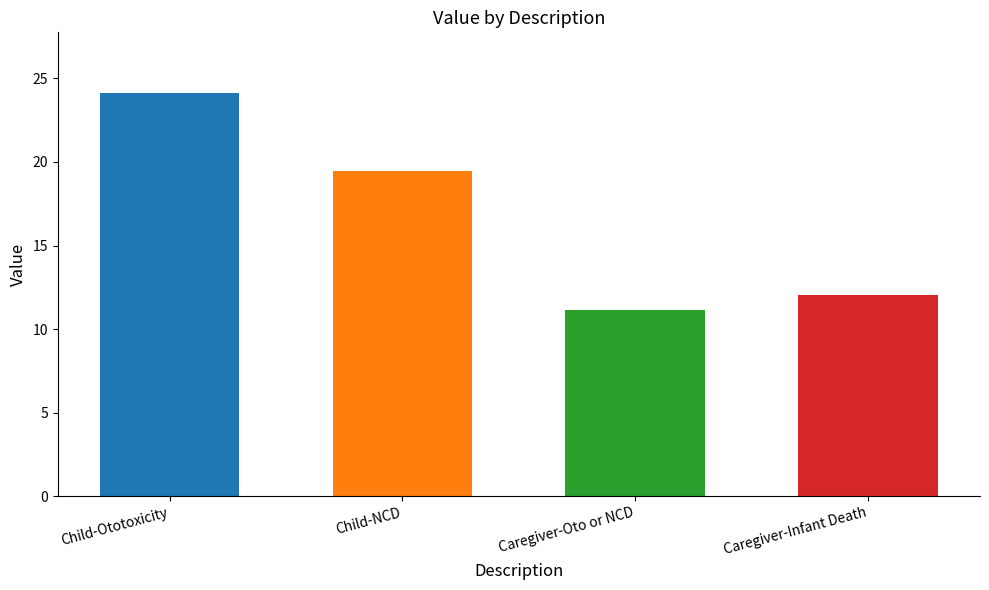

Where does the data first go above 19?

Child-Ototoxicity